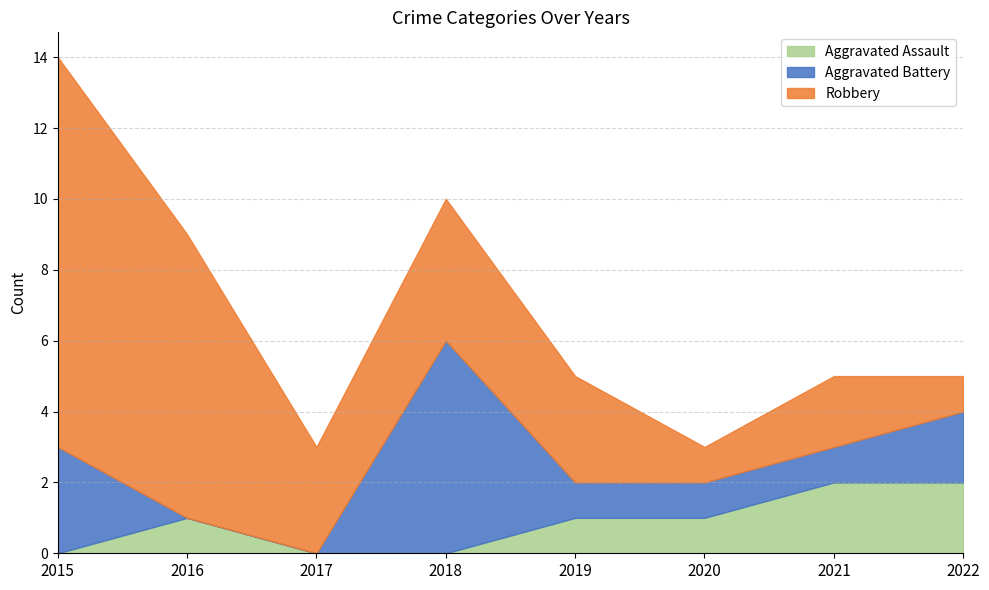

Where does the Robbery series first go above 3?

2015